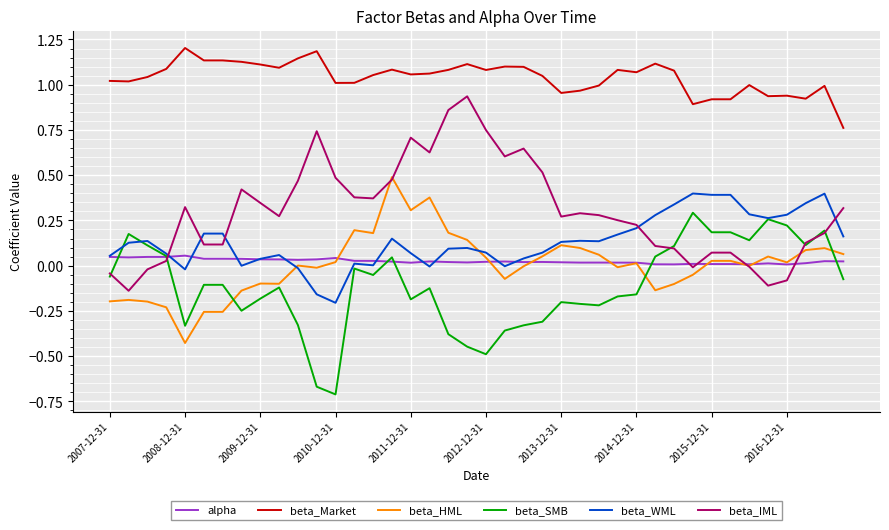

What is the greatest value displayed?

1.2